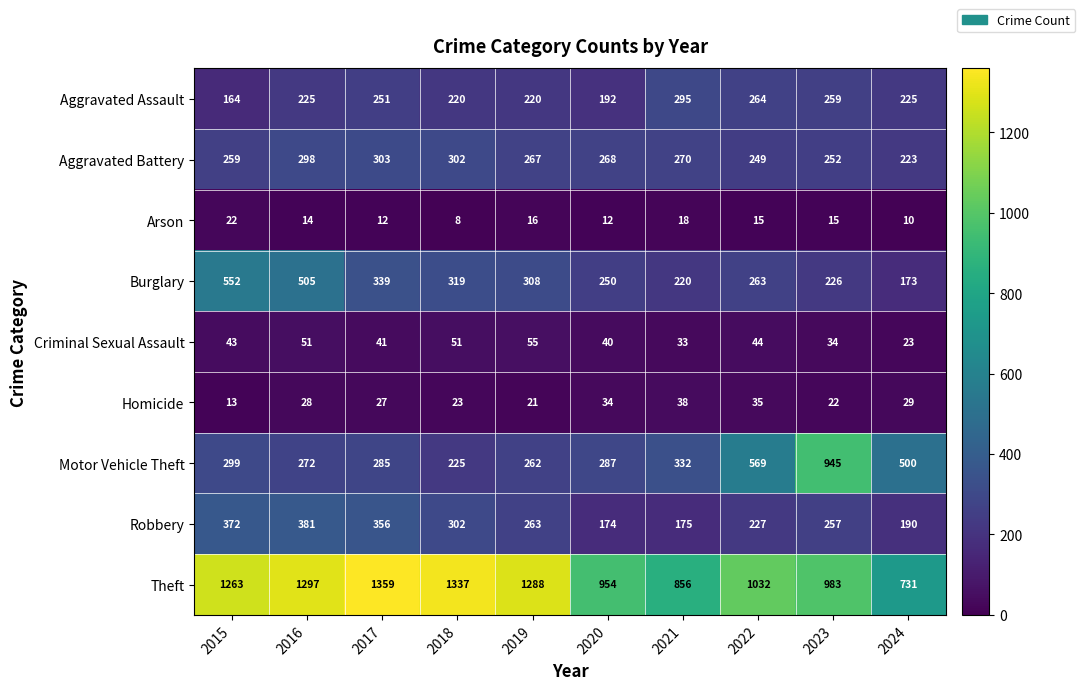

Rank the series at 2024 from lowest to highest value.

Arson, Criminal Sexual Assault, Homicide, Burglary, Robbery, Aggravated Battery, Aggravated Assault, Motor Vehicle Theft, Theft